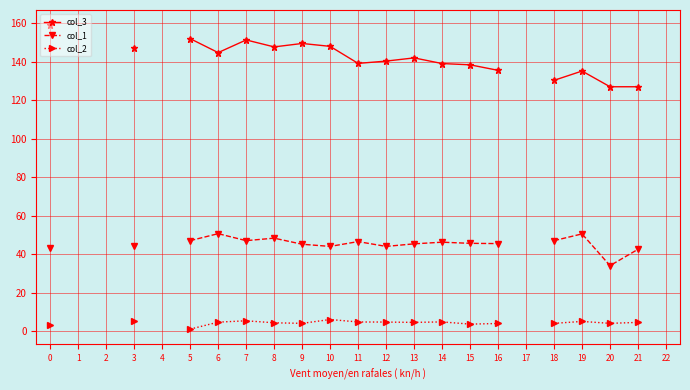

Is the value of col_3 at 13 greater than the value of col_2 at 19?

Yes